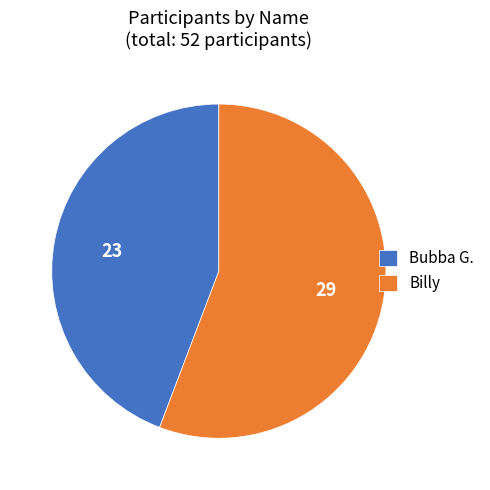

Combined, do Bubba G. and Billy account for over 50%?

Yes